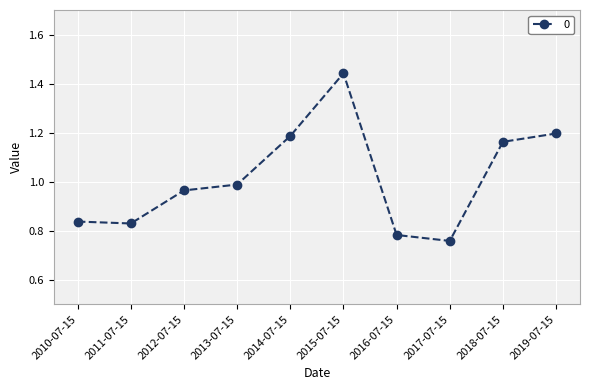

True or false: there are more than 2 points higher than both neighbors.

False